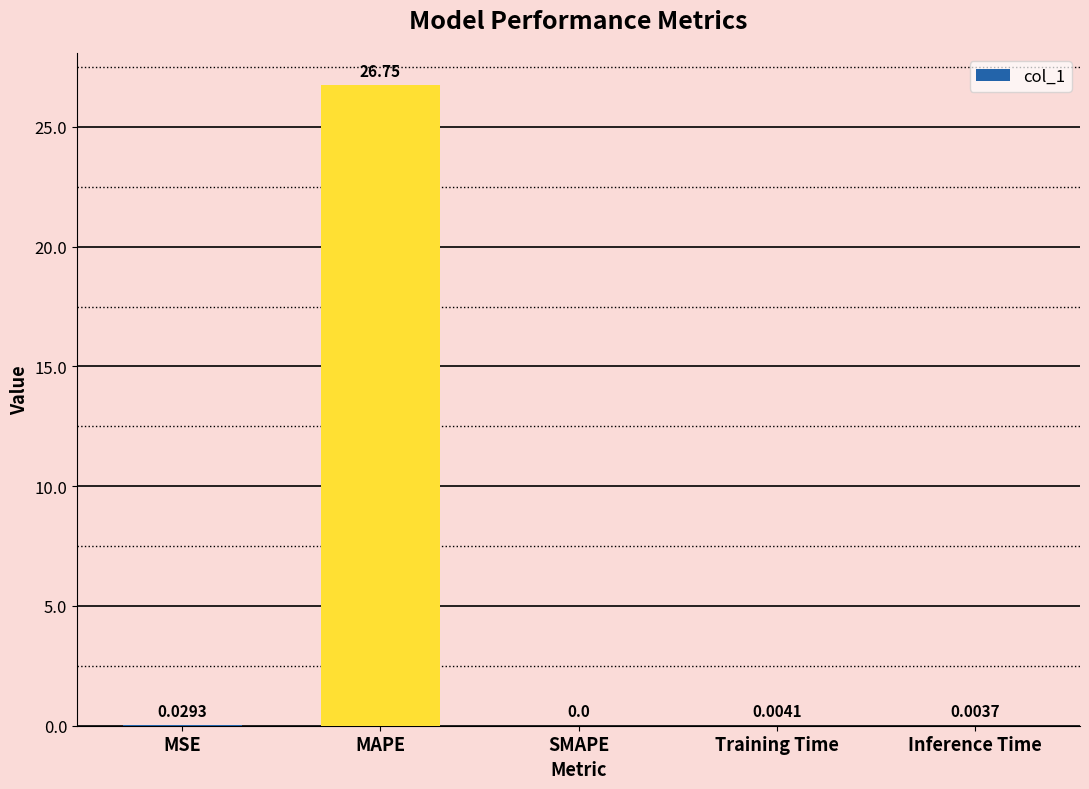

Are the bars grouped side by side (vs. stacked)?

No